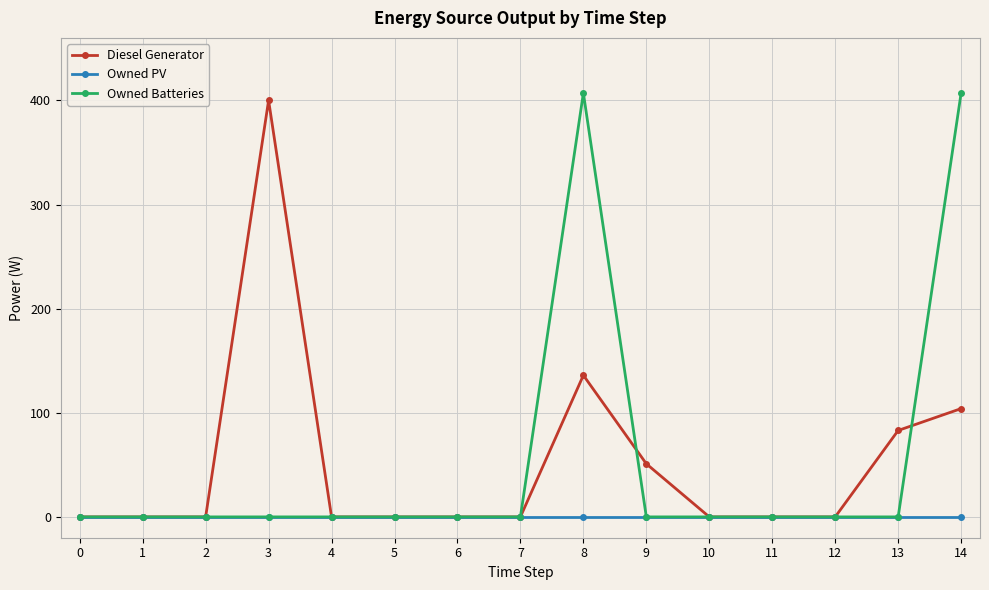

Is it true that Owned Batteries equals 282 at 11?

False